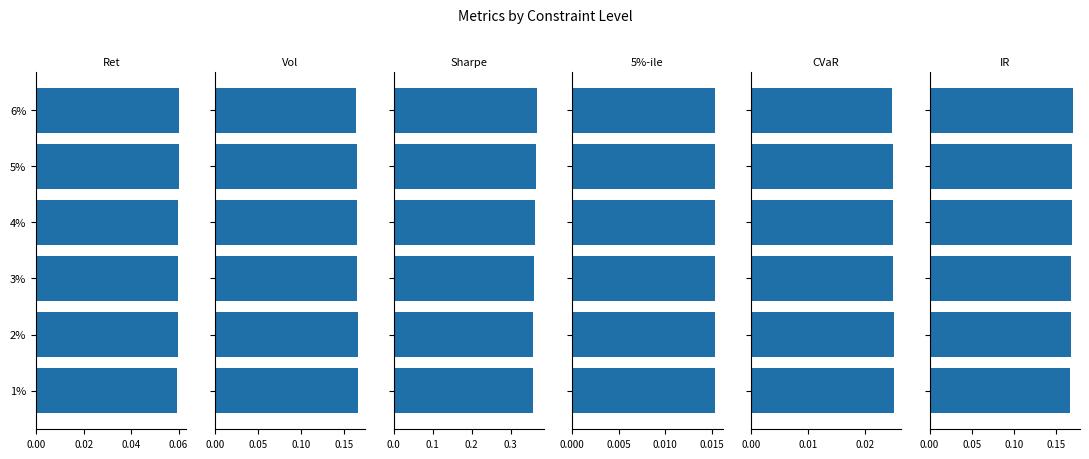

What are all the series names shown in the legend?

Ret, Vol, Sharpe, 5%-ile, CVaR, IR